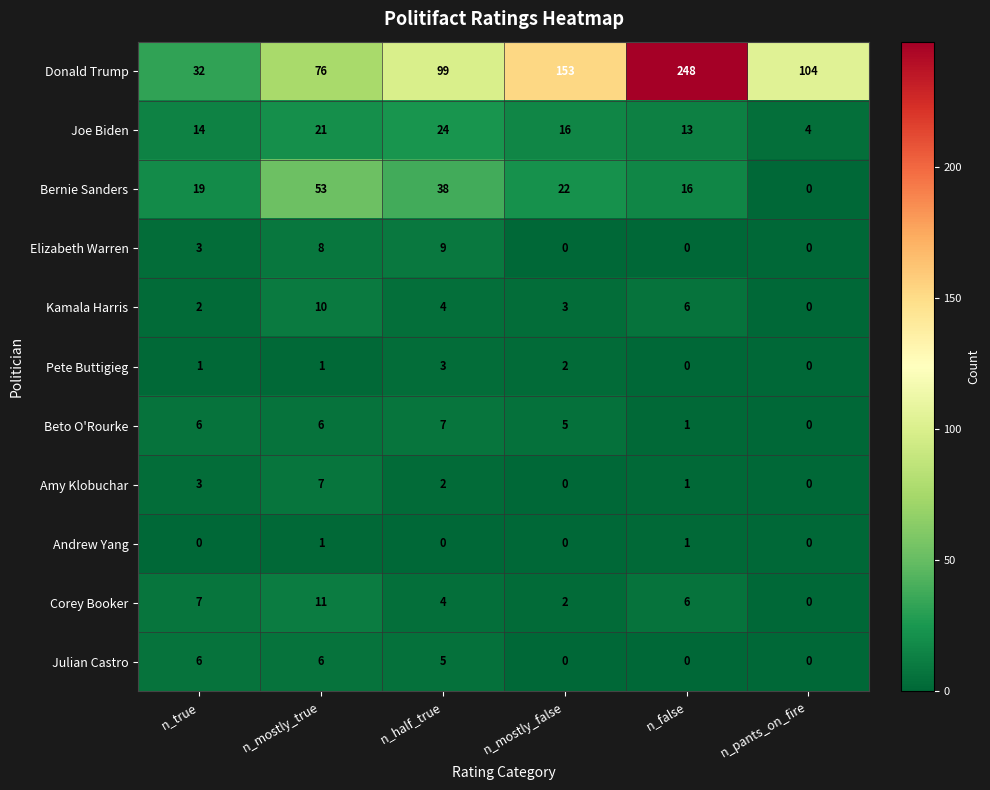

How many Donald Trump values are between 76 and 153?

4